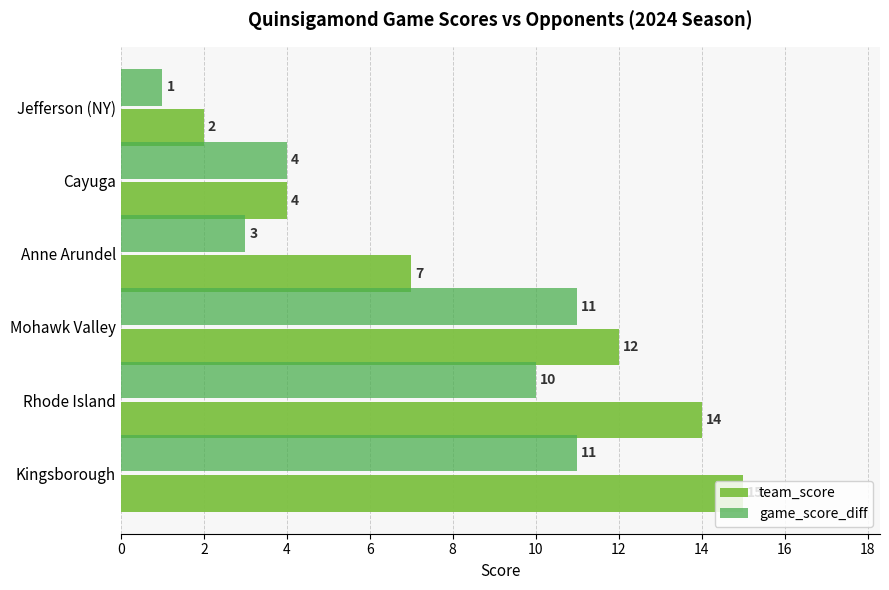

Which series has the largest total across all categories?

team_score